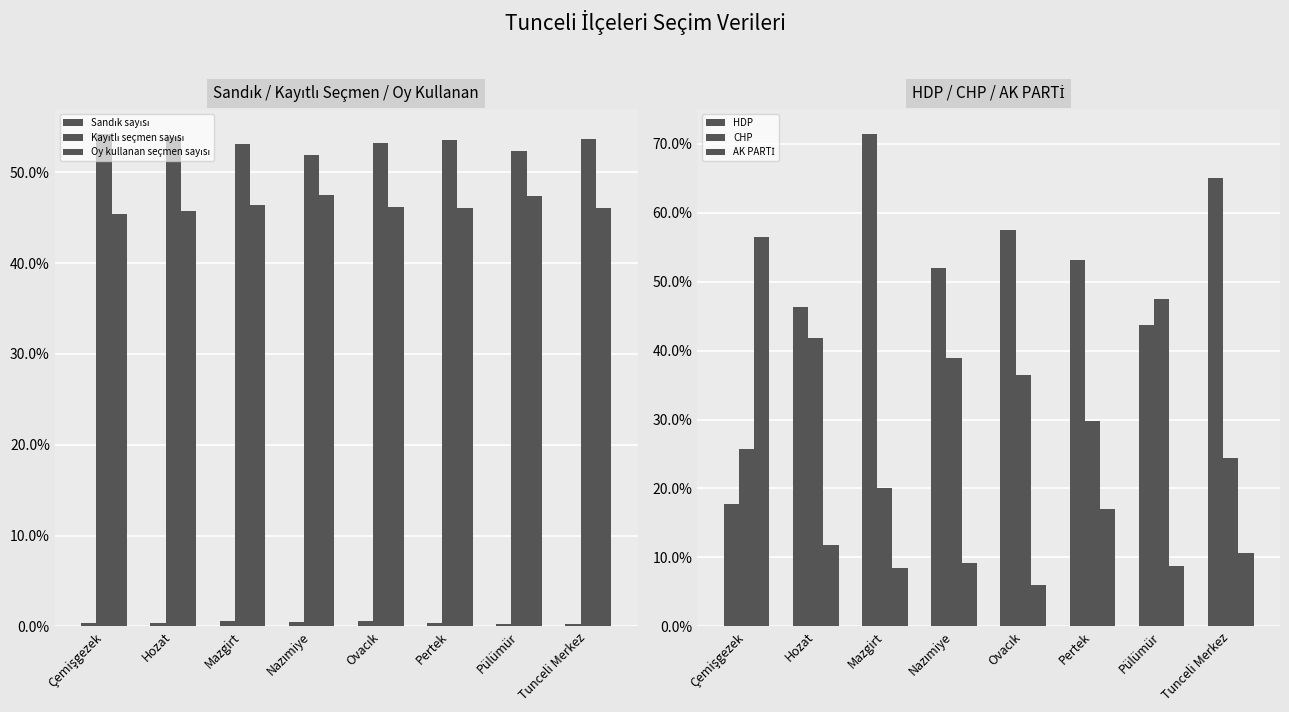

Reading right to left, list all the values displayed in this chart.

Sandık sayısı: 0.2	0.2	0.4	0.6	0.5	0.6	0.4	0.4
Kayıtlı seçmen sayısı: 53.7	52.3	53.6	53.2	51.9	53.1	53.9	54.3
Oy kullanan seçmen sayısı: 46.1	47.4	46.0	46.2	47.5	46.4	45.7	45.4
HDP: 65.0	43.8	53.2	57.5	51.9	71.5	46.3	17.7
CHP: 24.4	47.5	29.8	36.5	38.9	20.1	41.9	25.8
AK PARTİ: 10.6	8.7	17.0	6.0	9.2	8.4	11.8	56.5